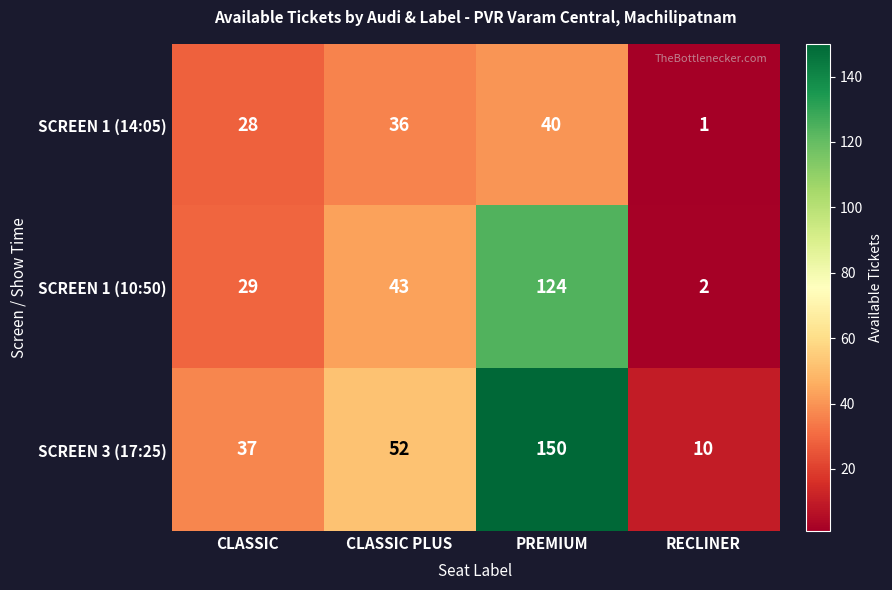

What value does the SCREEN 3 (17:25) series have at CLASSIC PLUS, to the nearest 10?

50